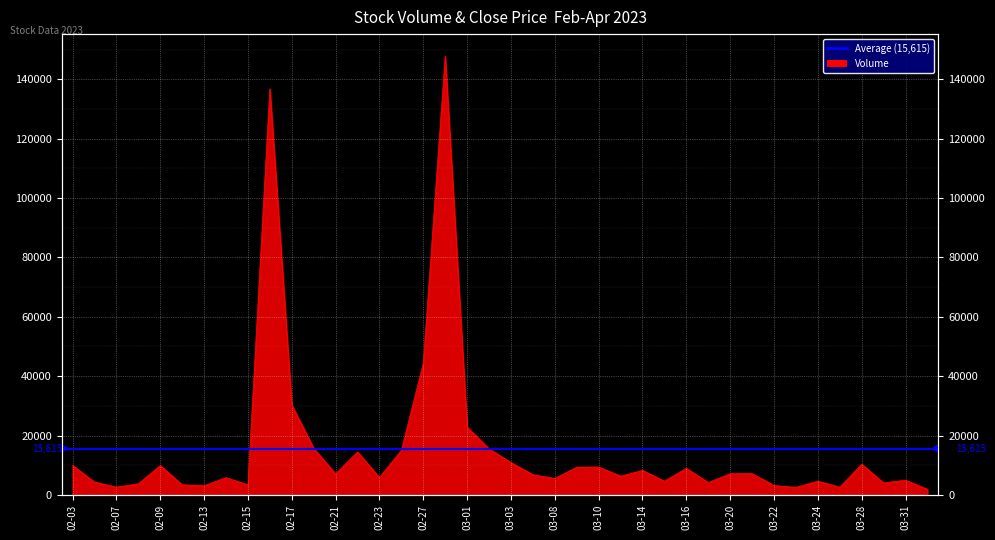

List the labels in order of value, smallest first.

2023-04-03, 2023-03-23, 2023-03-27, 2023-02-07, 2023-02-13, 2023-03-22, 2023-02-15, 2023-02-10, 2023-02-08, 2023-03-29, 2023-03-17, 2023-02-06, 2023-03-24, 2023-03-15, 2023-03-31, 2023-03-08, 2023-02-14, 2023-02-23, 2023-03-13, 2023-03-06, 2023-02-21, 2023-03-20, 2023-03-21, 2023-03-14, 2023-03-16, 2023-03-09, 2023-03-10, 2023-02-03, 2023-02-09, 2023-03-28, 2023-03-03, 2023-02-22, 2023-02-24, 2023-03-02, 2023-02-20, 2023-03-01, 2023-02-17, 2023-02-27, 2023-02-16, 2023-02-28